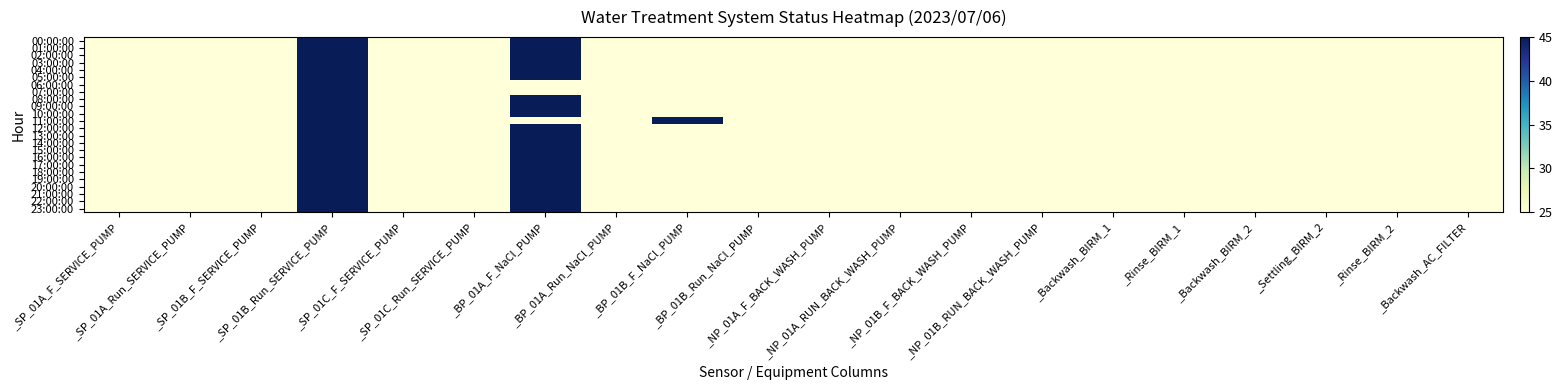

At _NP_01A_RUN_BACK_WASH_PUMP, list the series in order from largest to smallest.

00:00:00, 01:00:00, 02:00:00, 03:00:00, 04:00:00, 05:00:00, 06:00:00, 07:00:00, 08:00:00, 09:00:00, 10:00:00, 11:00:00, 12:00:00, 13:00:00, 14:00:00, 15:00:00, 16:00:00, 17:00:00, 18:00:00, 19:00:00, 20:00:00, 21:00:00, 22:00:00, 23:00:00